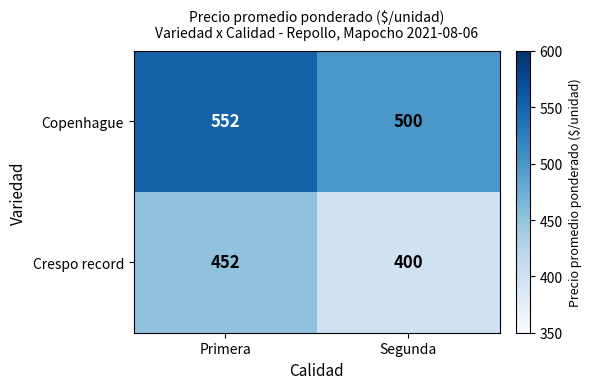

What is the total value across all series at Segunda?

900